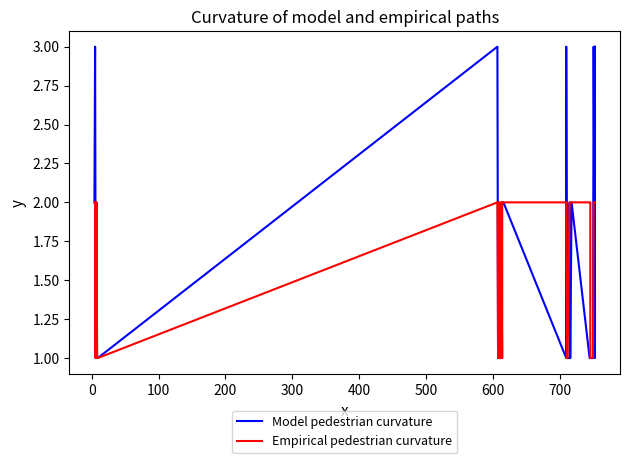

What is the value of the Empirical pedestrian curvature point at the 12th from the left?

1